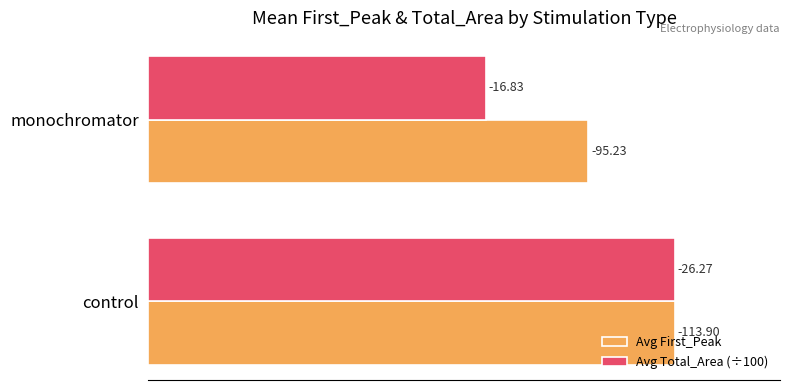

What are all the series names shown in the legend?

Avg First_Peak, Avg Total_Area (÷100)